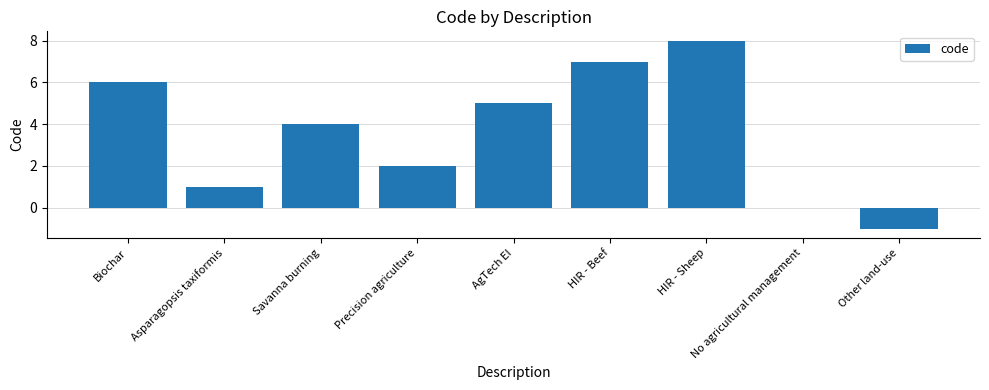

Reading left to right, extract all data points from this chart.

Biochar=6	Asparagopsis taxiformis=1	Savanna burning=4	Precision agriculture=2	AgTech EI=5	HIR - Beef=7	HIR - Sheep=8	No agricultural management=0	Other land-use=-1